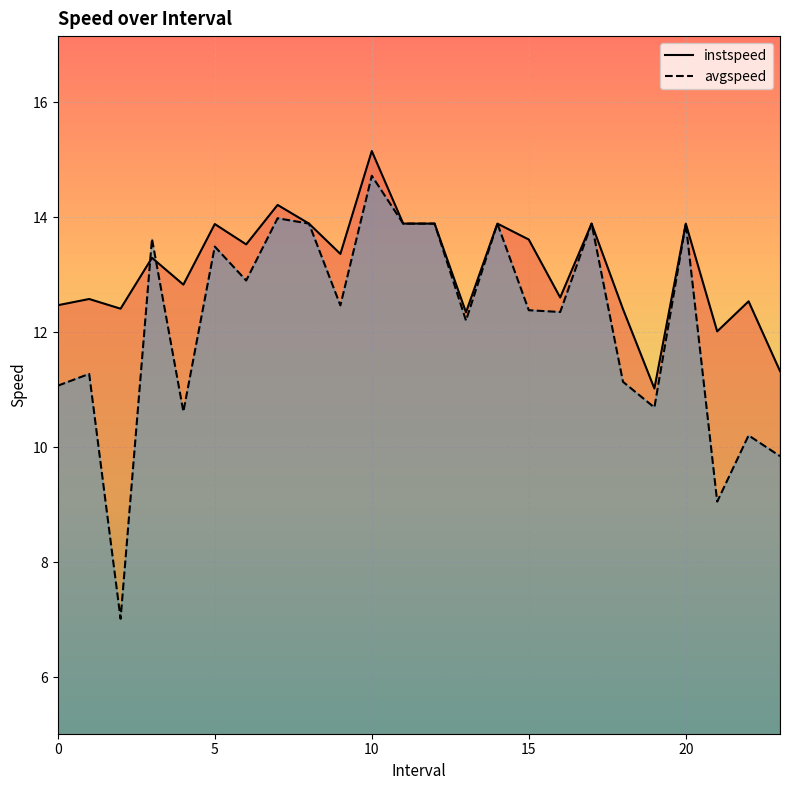

List the series in order of their peak value, highest first.

instspeed, avgspeed